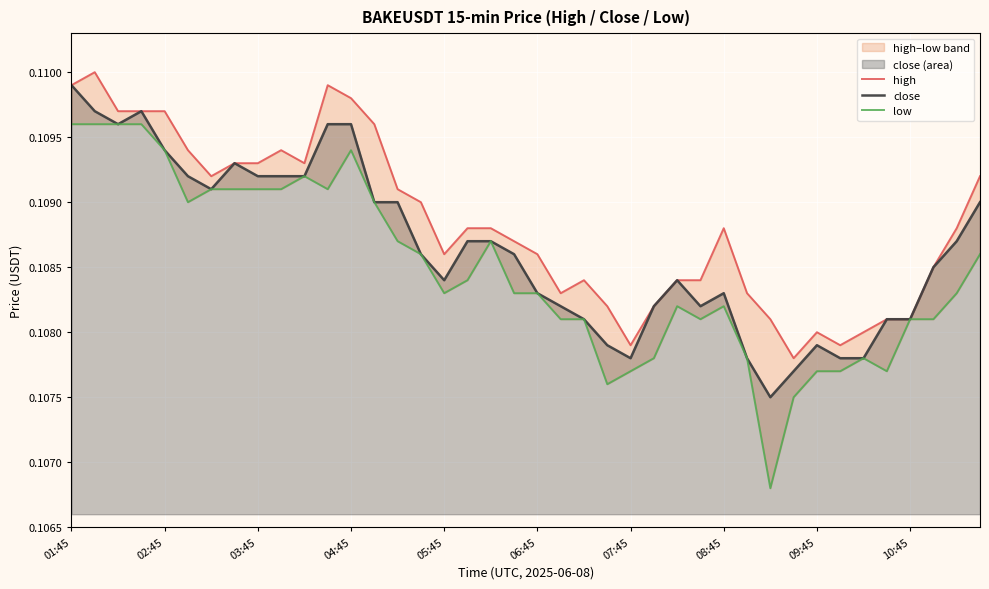

List the series in order of their overall mean, highest first.

high, close, low